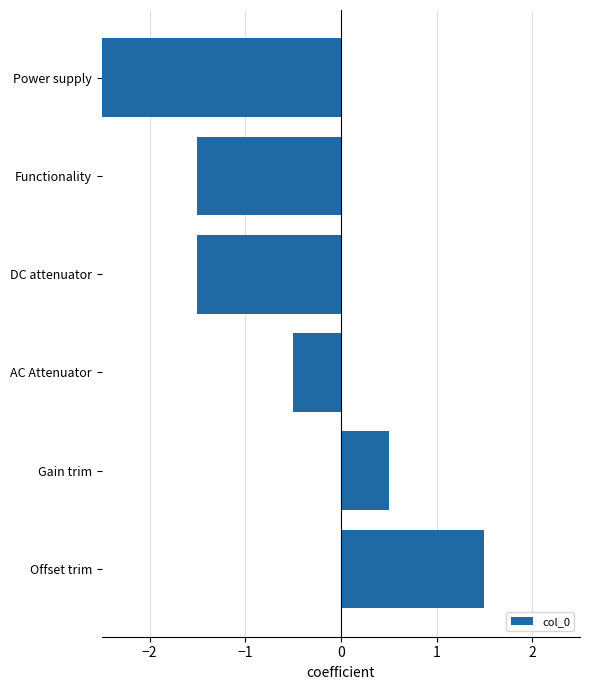

How many negative values are there?

4